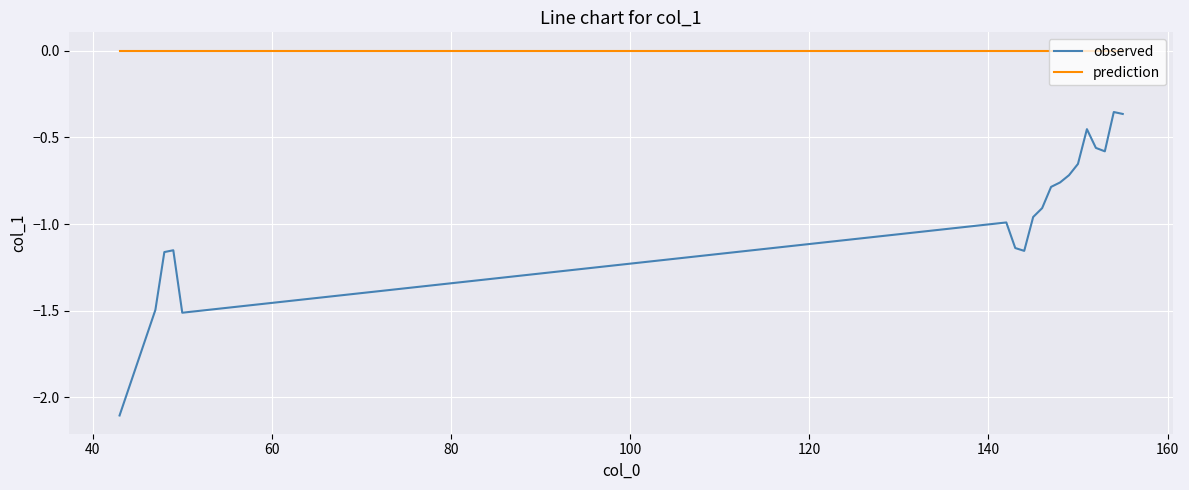

Rank the series by their average value, from highest to lowest.

prediction, observed